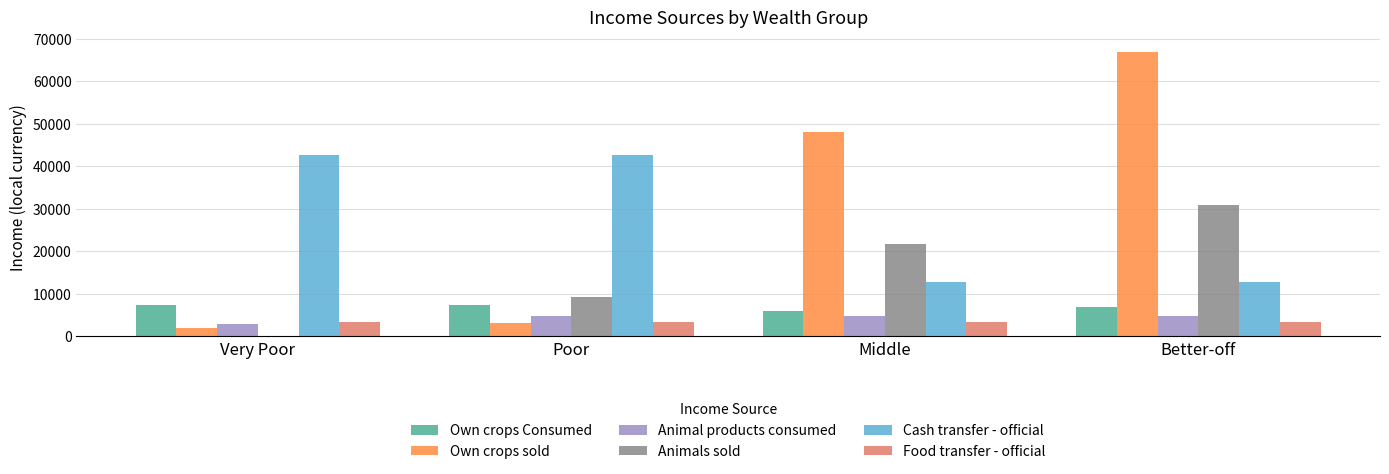

How many values in the Own crops Consumed series exceed 7284?

2